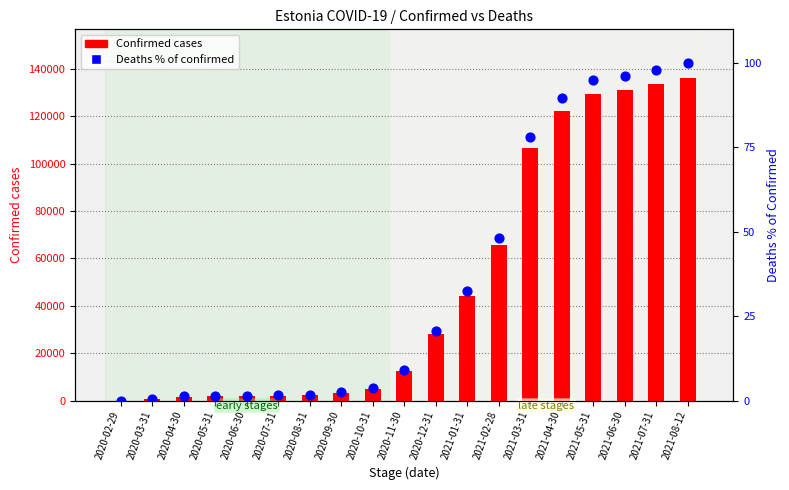

Is the value of Deaths % of confirmed at 2021-08-12 greater than the value of Confirmed cases at 2021-02-28?

No